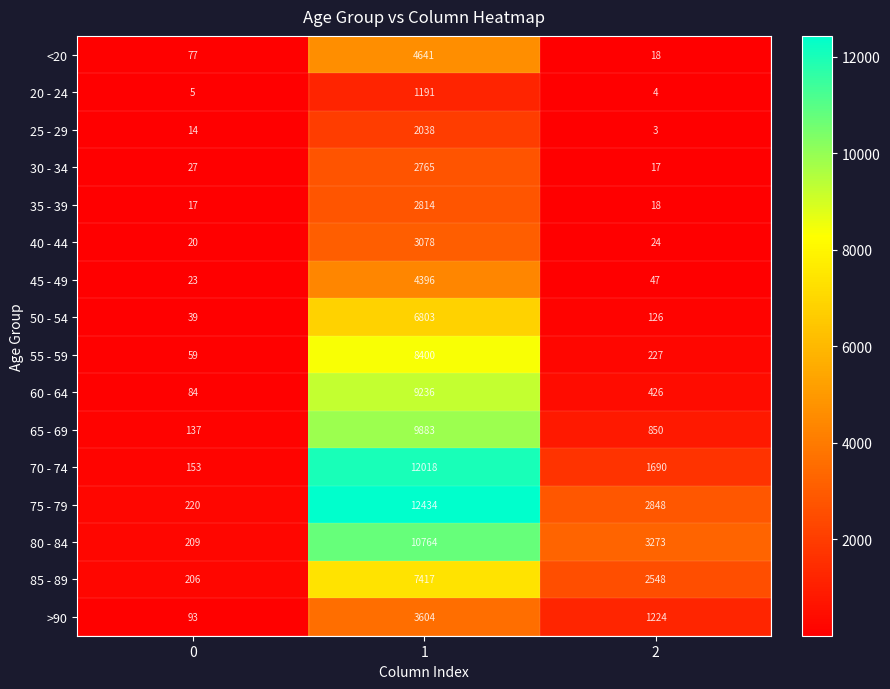

How many distinct data groups are displayed?

16